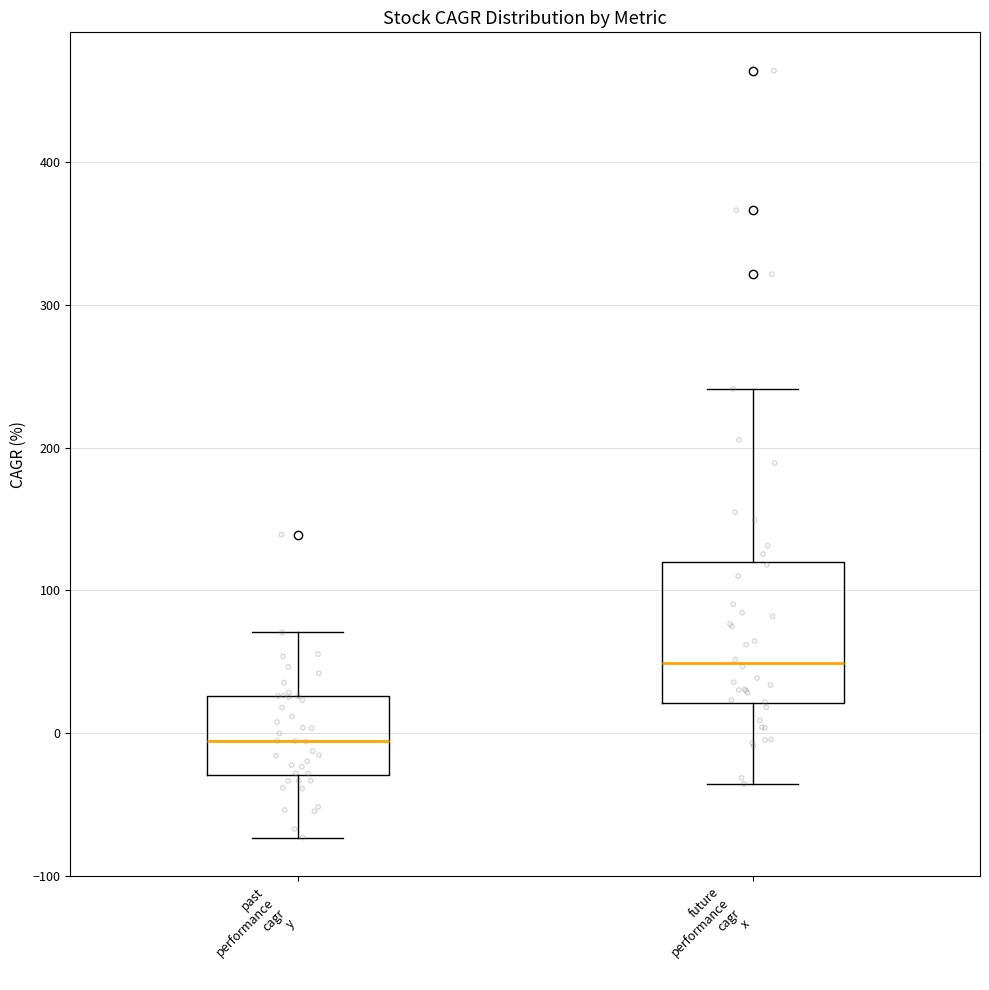

Where does the lower whisker of the box for future performance cagr x end on the y-axis? The values are not printed on the chart, so give them approximately, as read against the axis.

-40